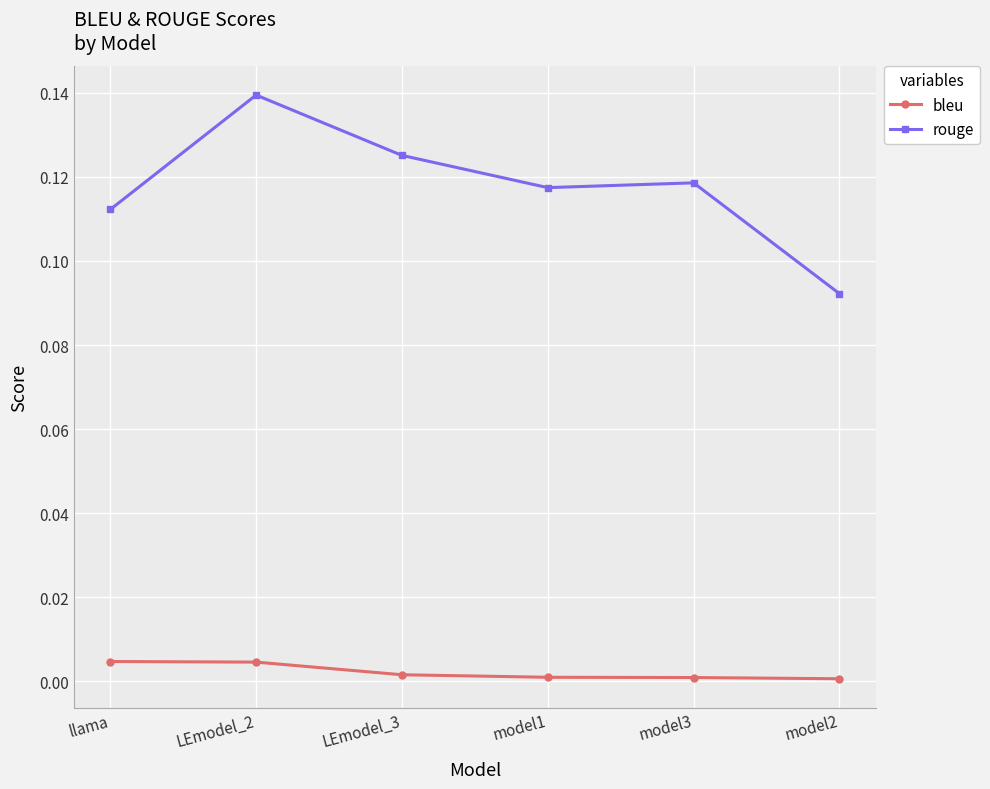

Is the value of bleu at model3 greater than the value of rouge at model2?

No